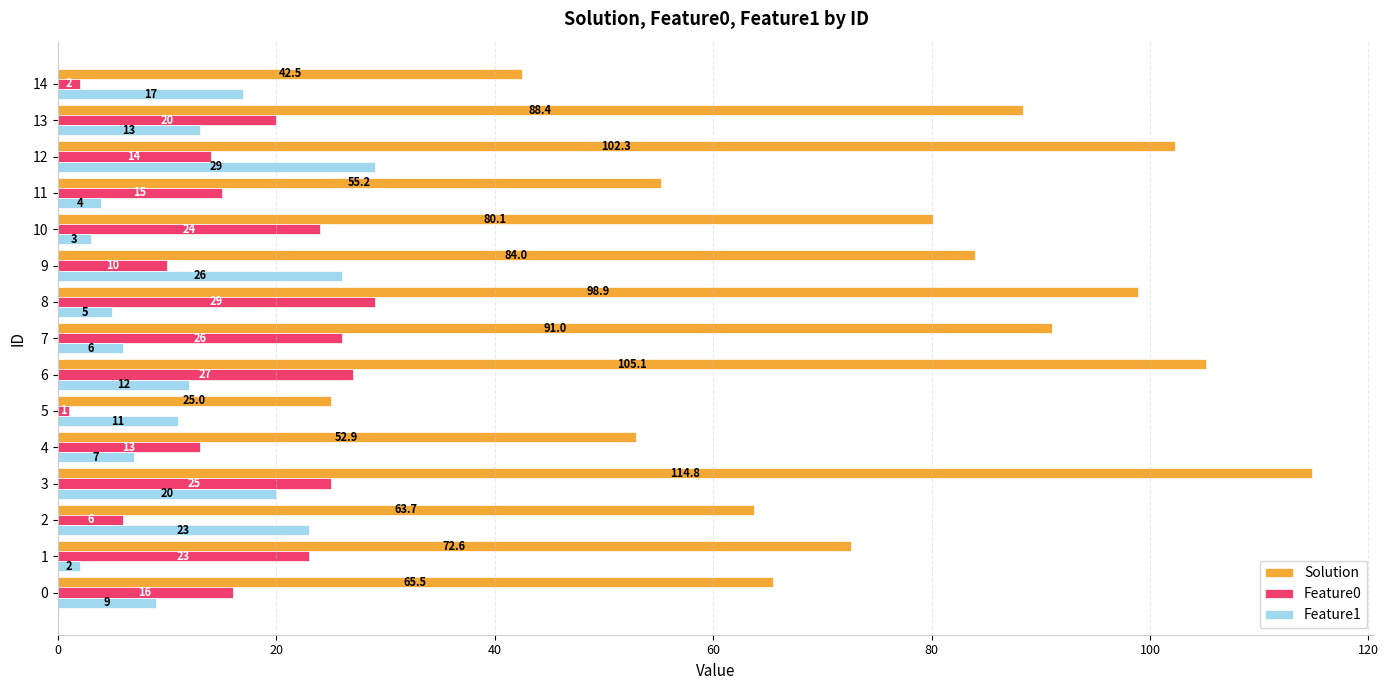

Which category has the highest value in the Solution series?

3